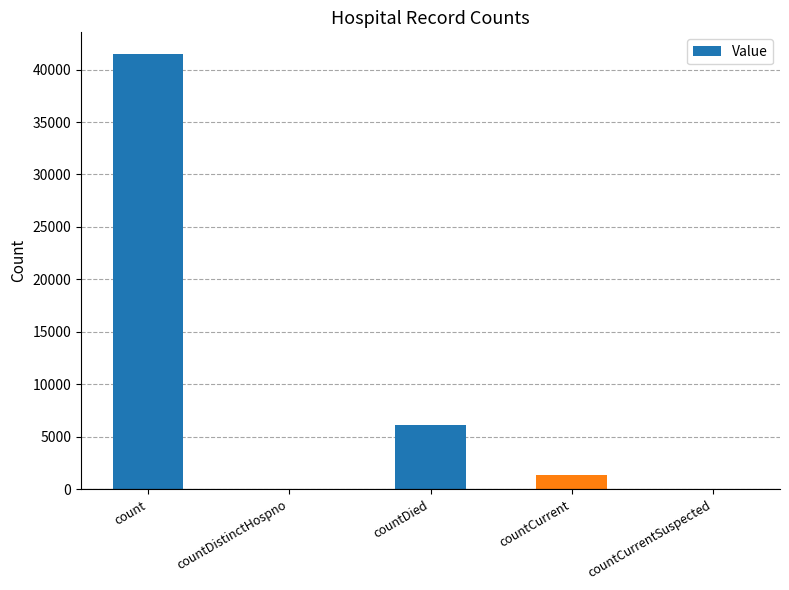

Does the chart contain stacked bars?

No